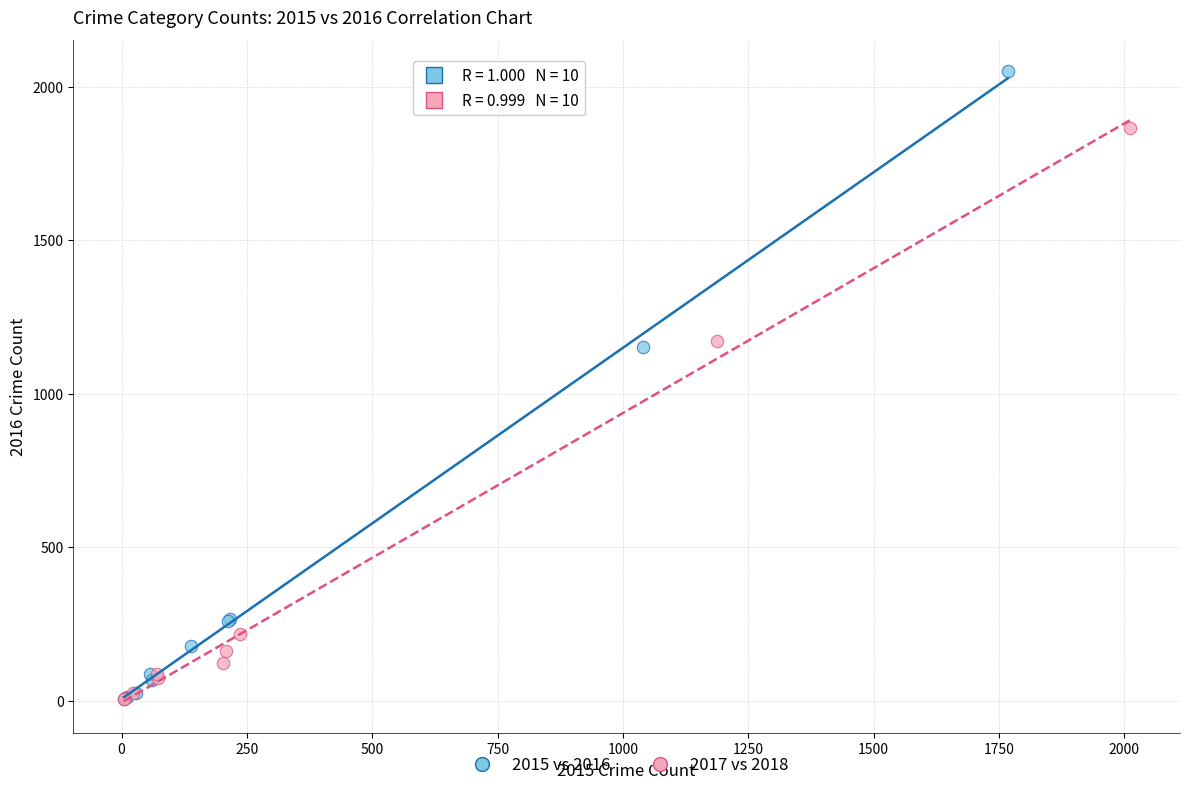

Which series has the largest Y range (max minus min)?

2015 vs 2016